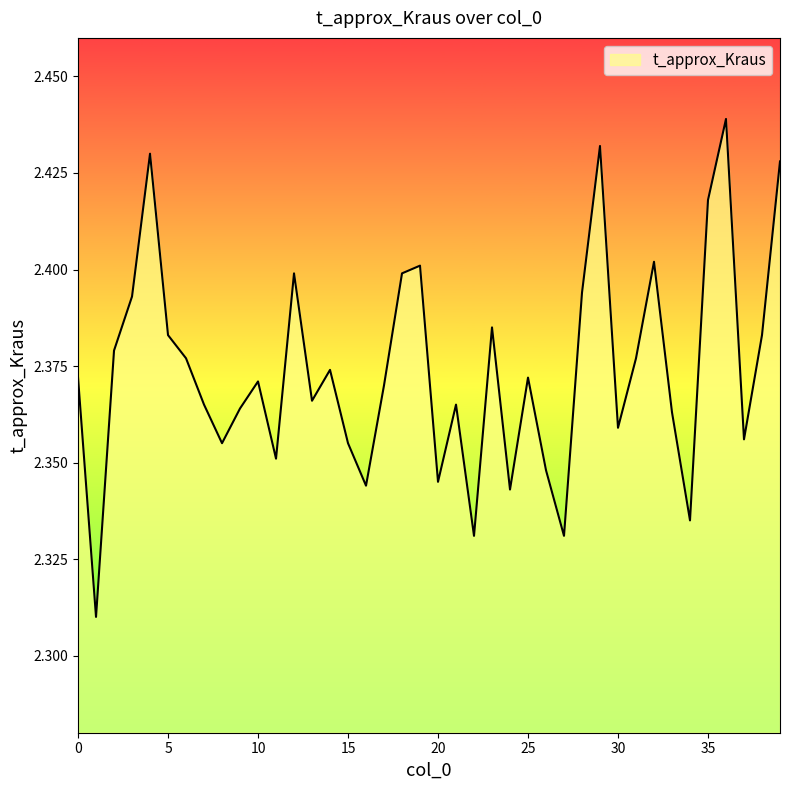

Does the chart display data point markers on the line(s)?

No